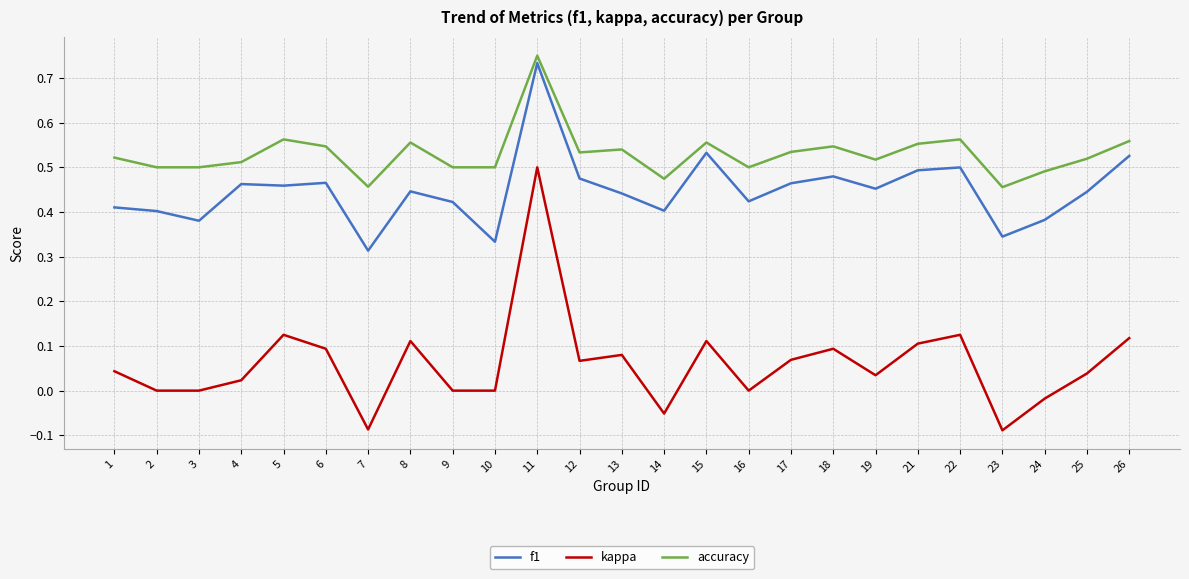

True or false: f1 and kappa cross at least once.

False